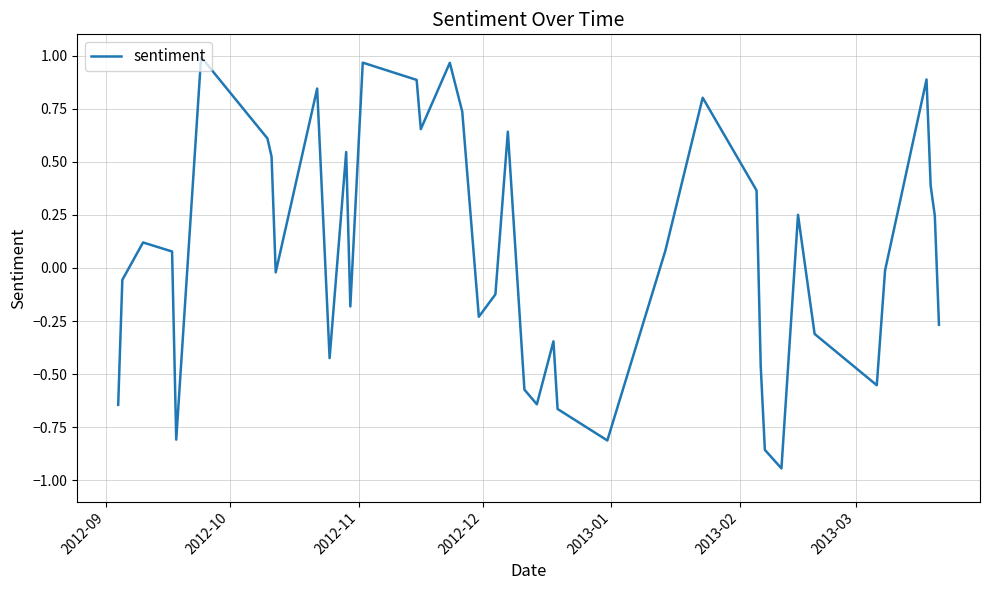

Count the number of values greater than 0.

20